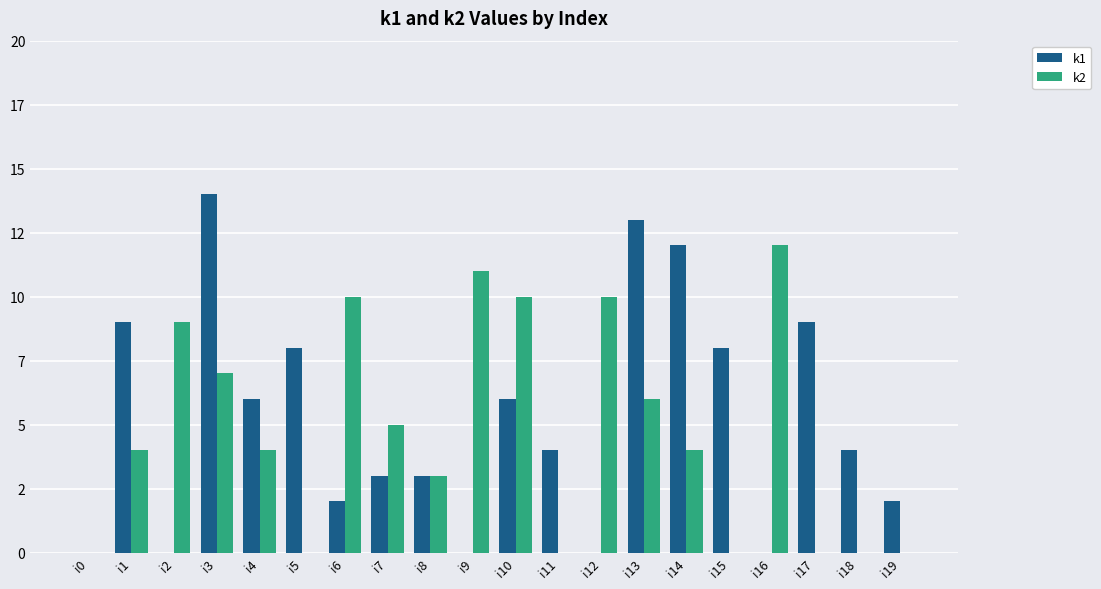

What are all the series names shown in the legend?

k1, k2